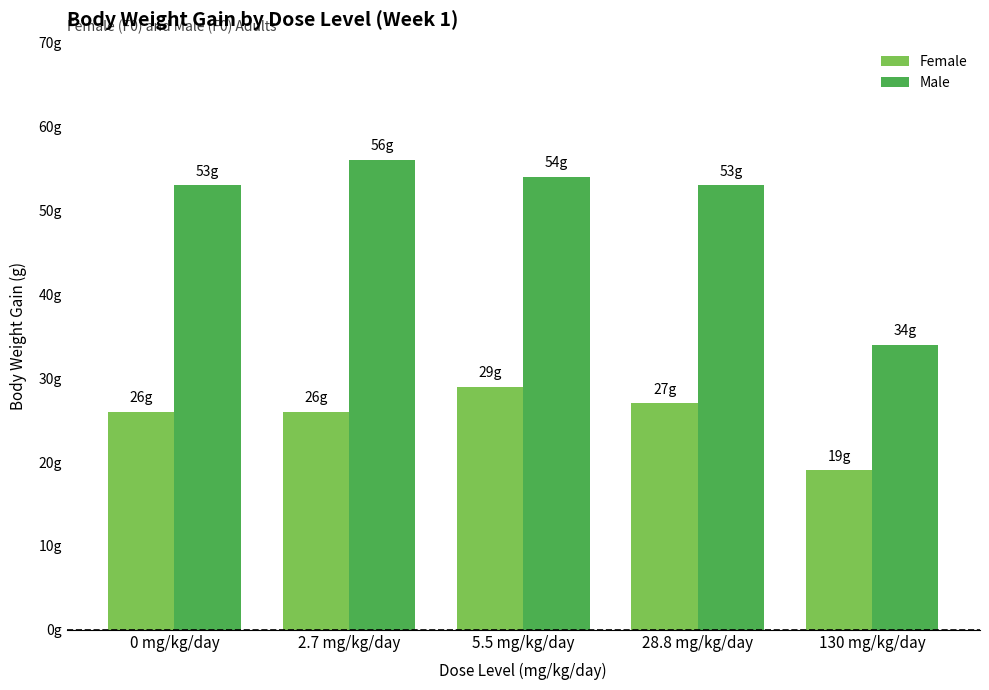

Does the chart contain any negative values?

No